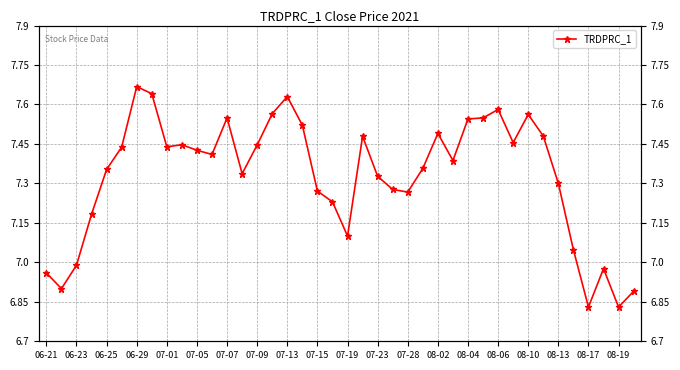

How many data points does each series have?

40